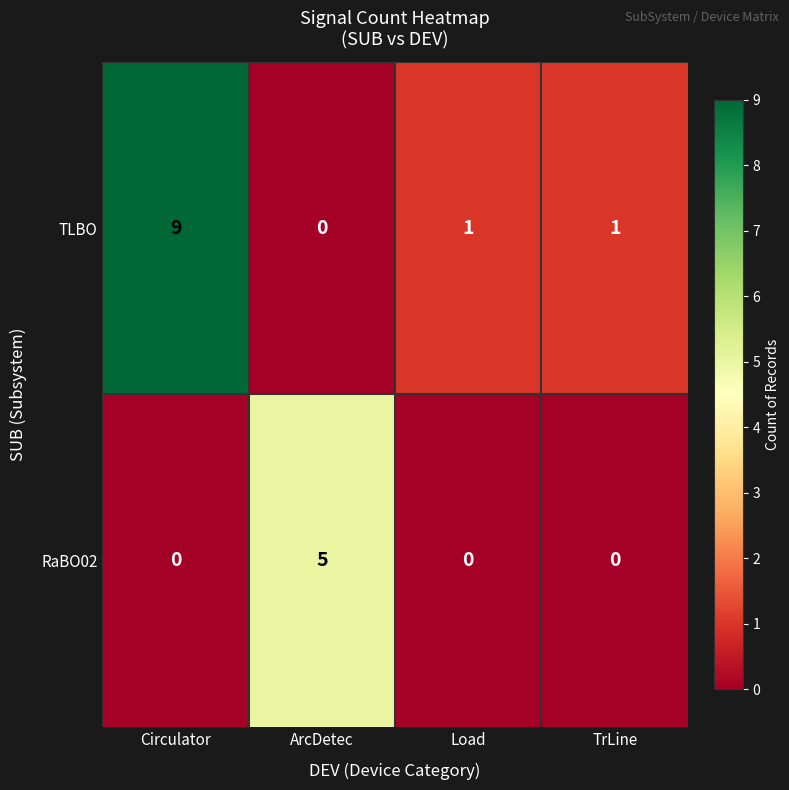

Reading left to right, transcribe all the data shown in this chart.

TLBO: Circulator=9	ArcDetec=0	Load=1	TrLine=1
RaBO02: Circulator=0	ArcDetec=5	Load=0	TrLine=0